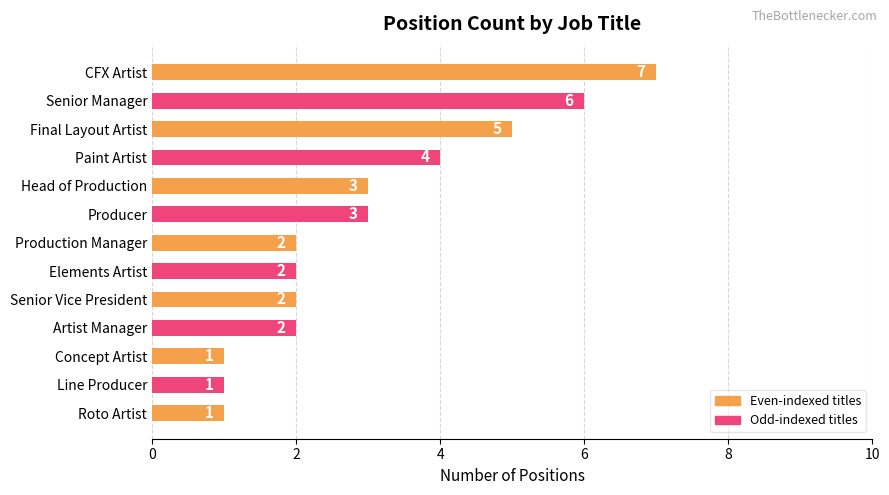

Count the values in the range 2 to 4.

7